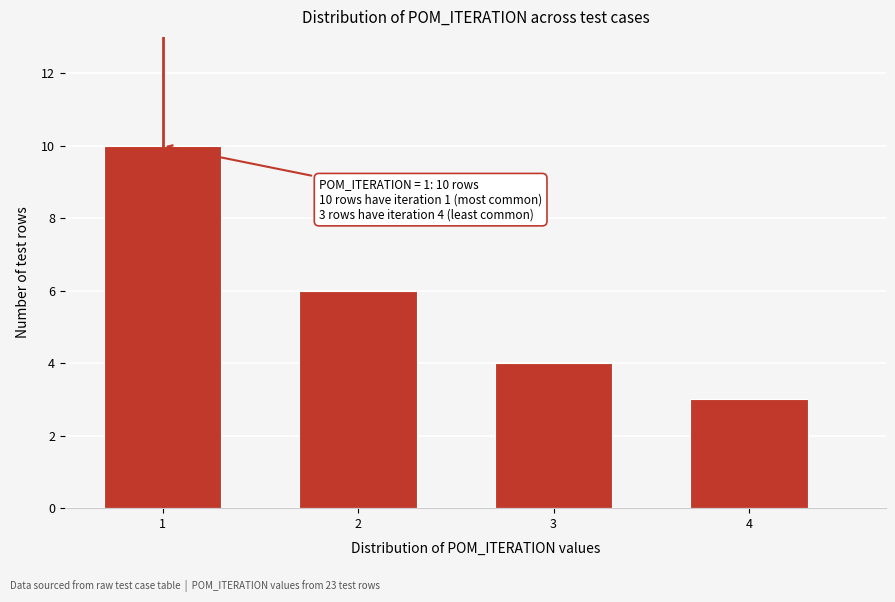

Reading left to right, transcribe all the data shown in this chart.

10	6	4	3